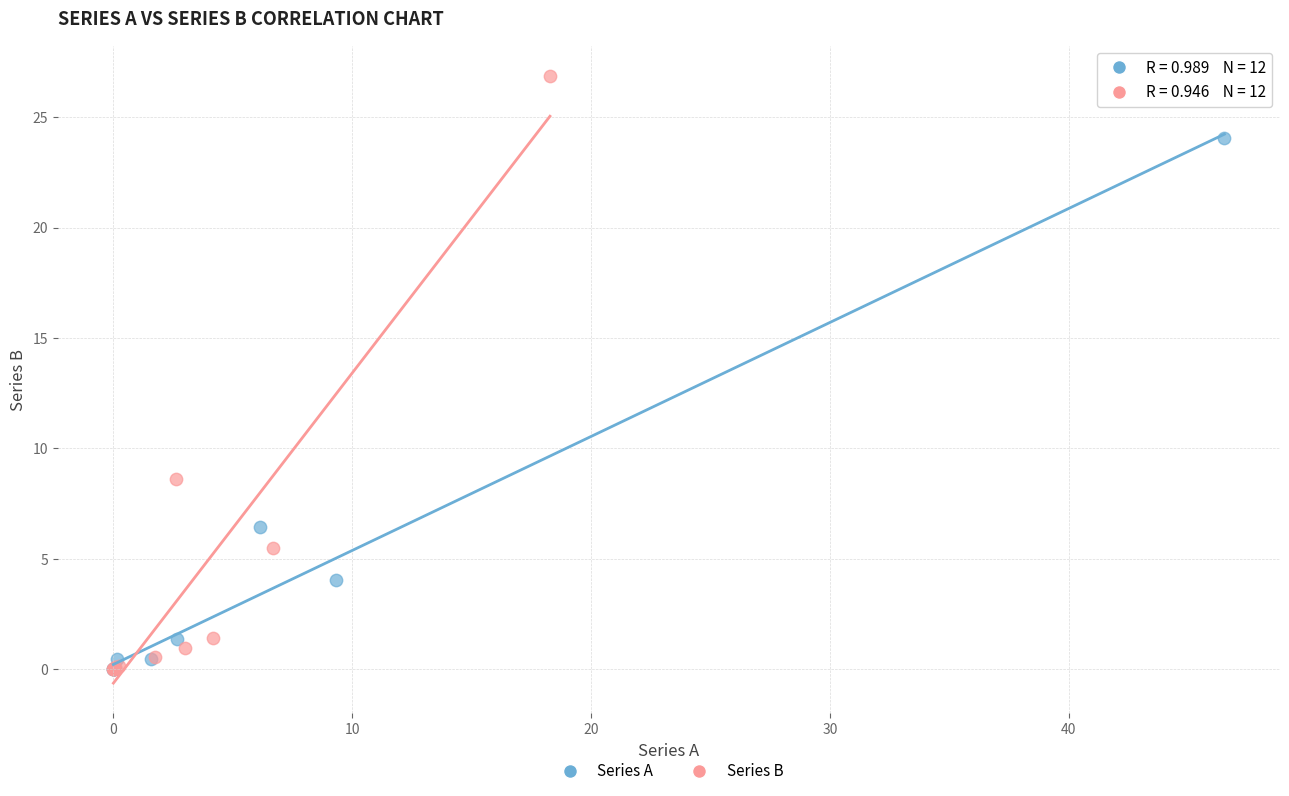

Which series has the largest Y range (max minus min)?

Series B